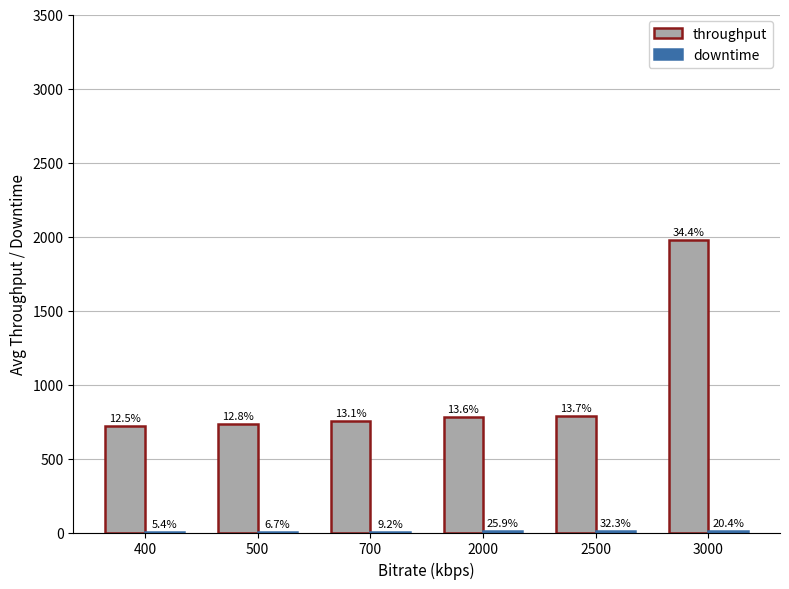

What is the difference between the downtime values at 3000 and 700?

4.4